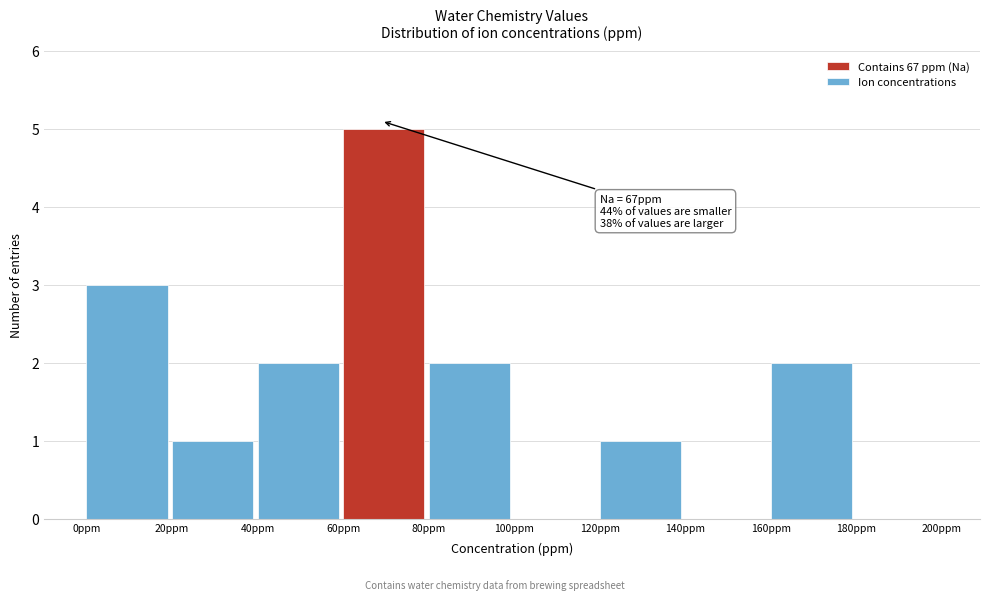

Which range on the x-axis has the tallest bar?

60 to 80